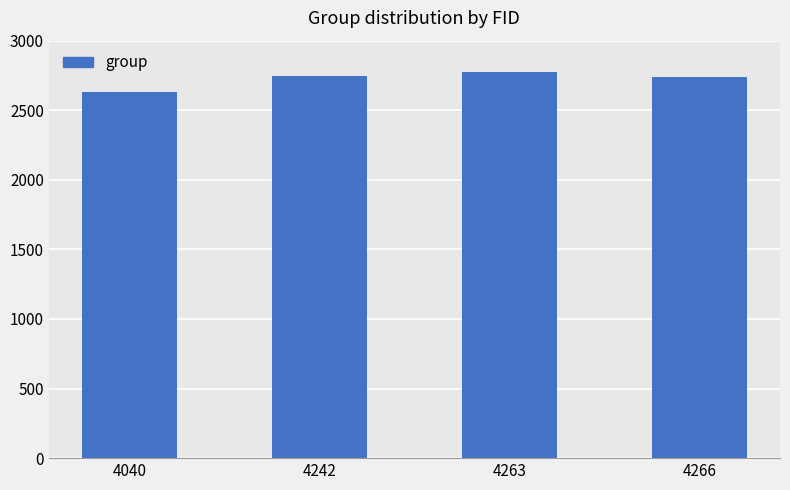

What is the value of the 3rd bar from the left?

2775